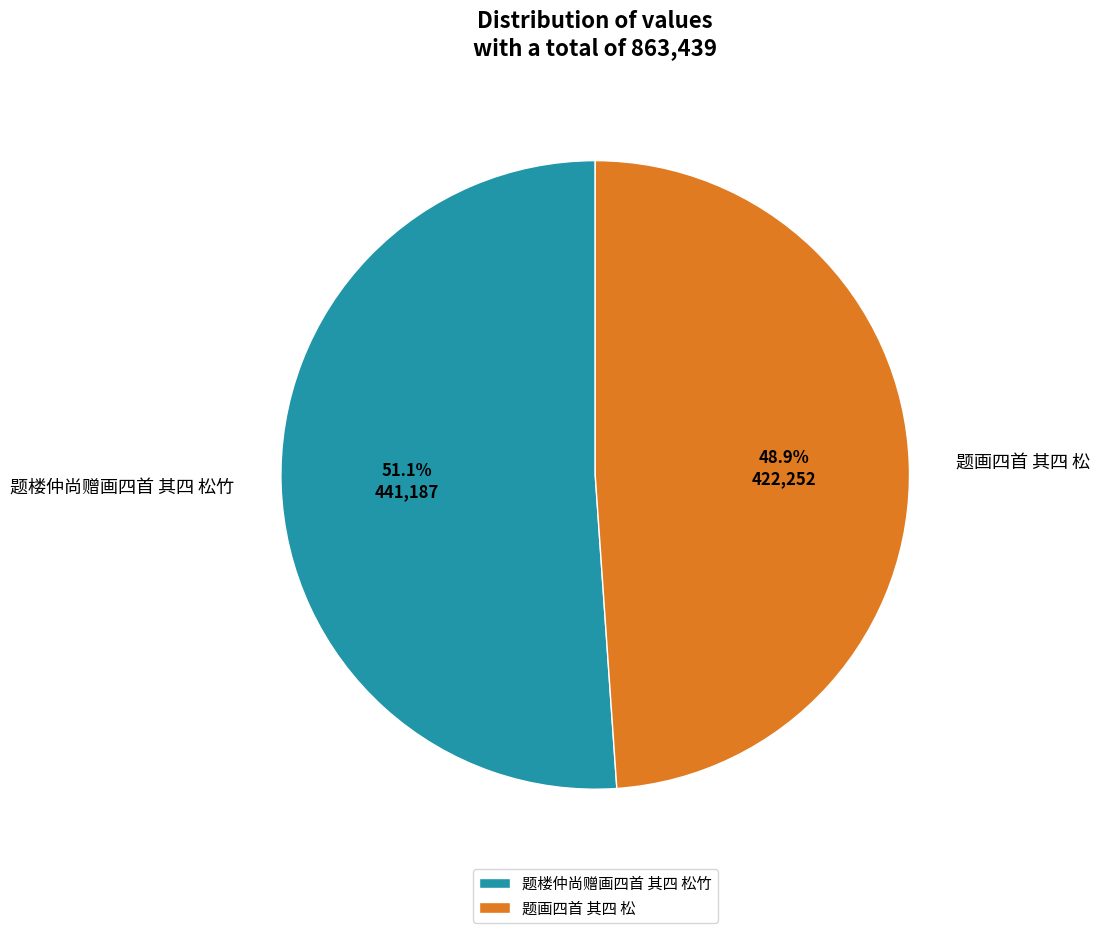

How many slices are in this pie chart?

2